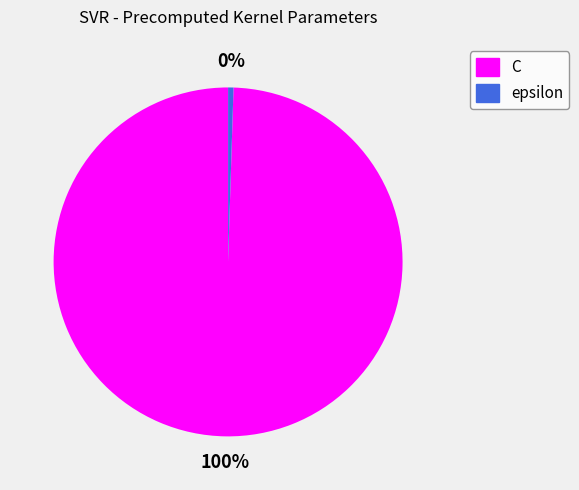

Combined, do C and epsilon account for over 50%?

Yes